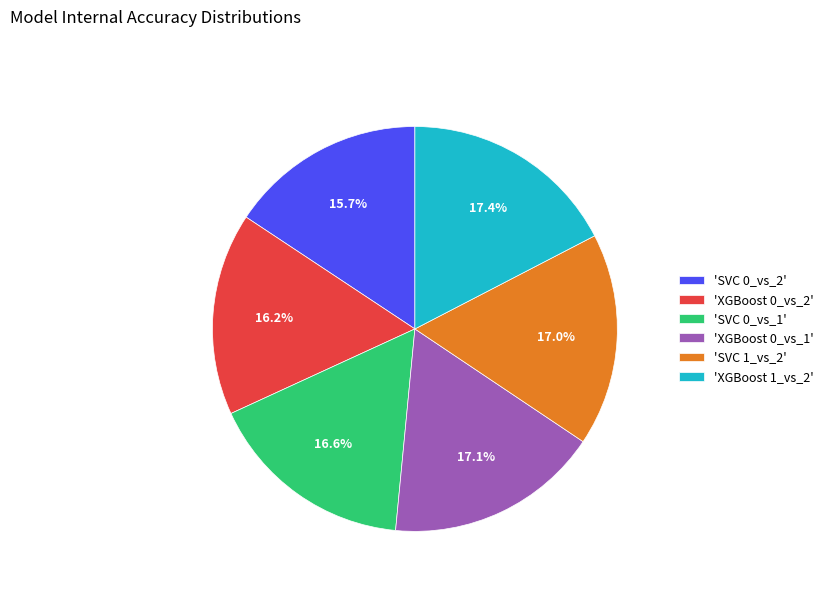

How much of the chart is everything except 'XGBoost 0_vs_1'?

82.9%